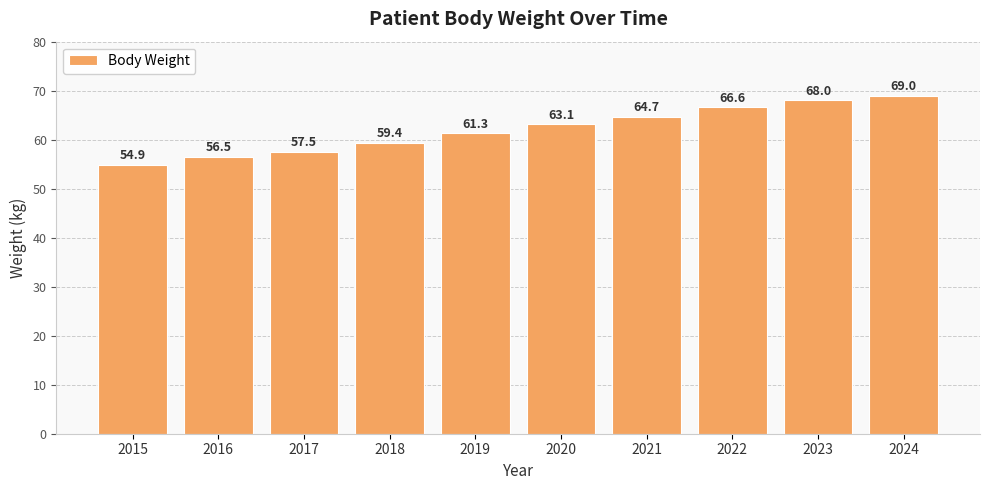

Where is the data nearest to the value 61?

2019